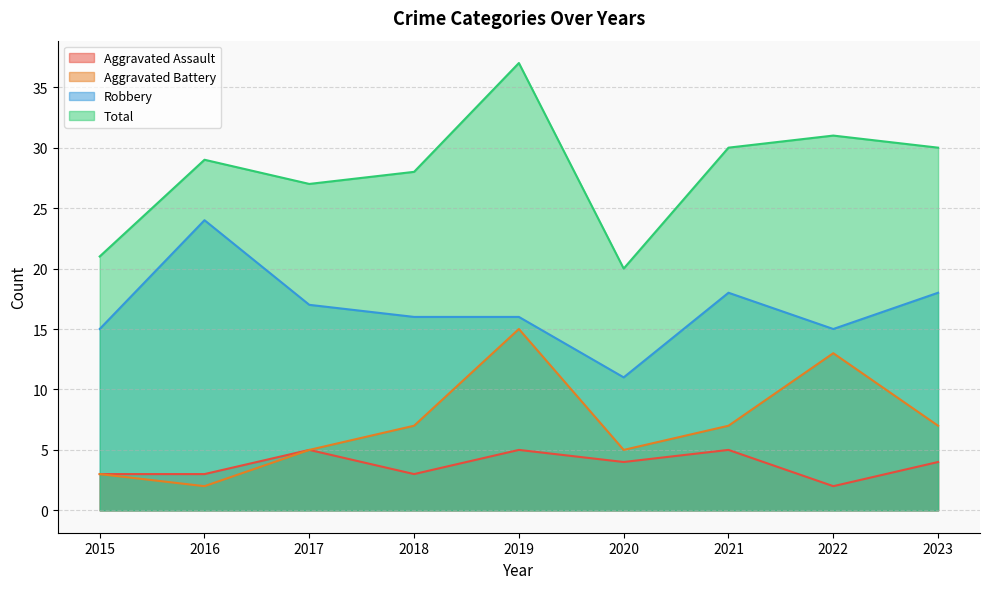

What is the total value across all series at 2023?

59